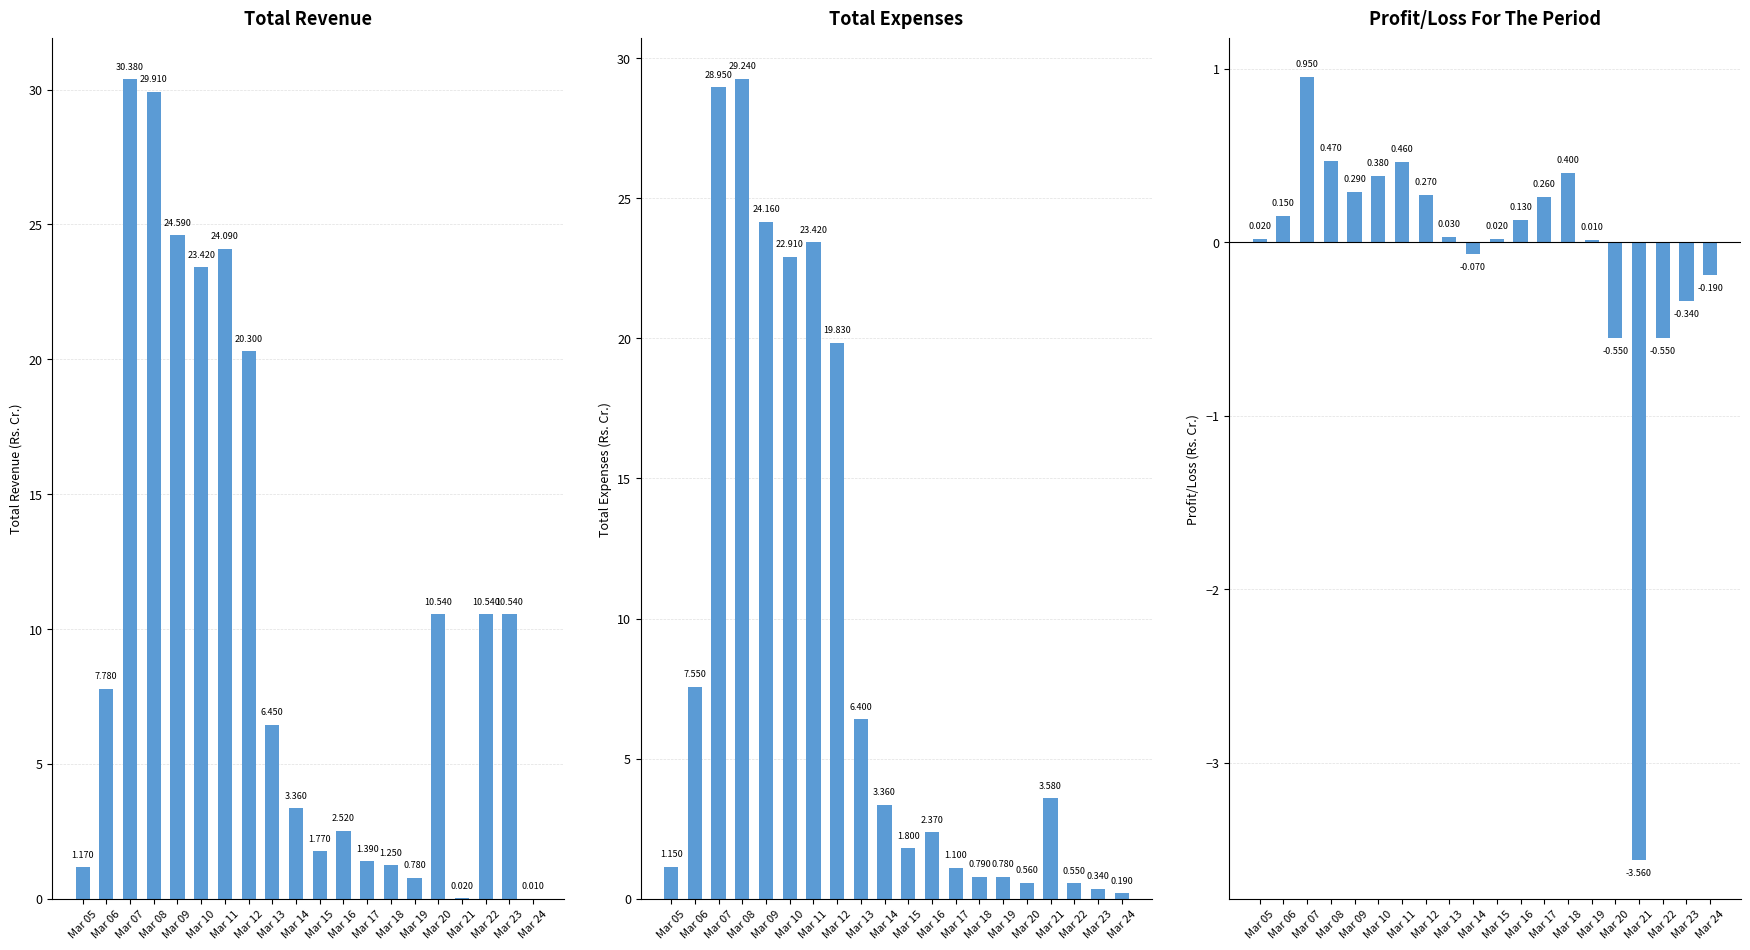

What is the smallest value displayed?

-3.6